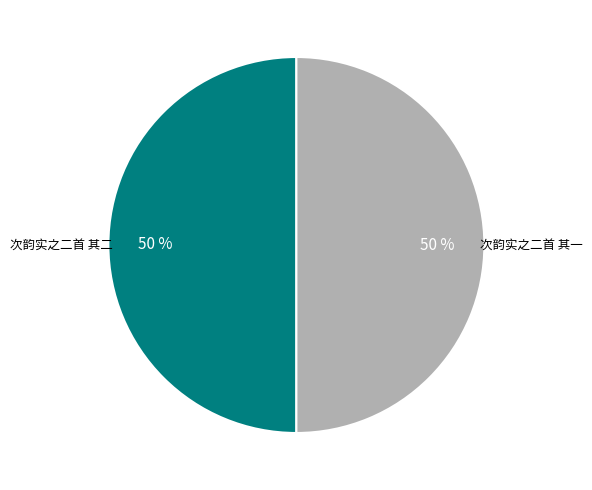

To the nearest percent, what is the average slice percentage?

50%